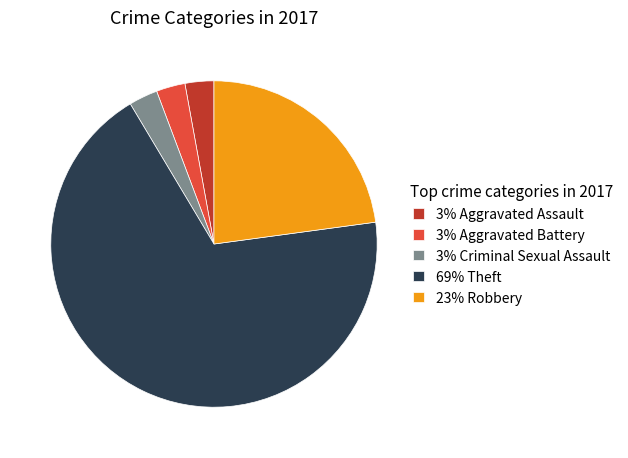

Count the number of slices in the pie.

5